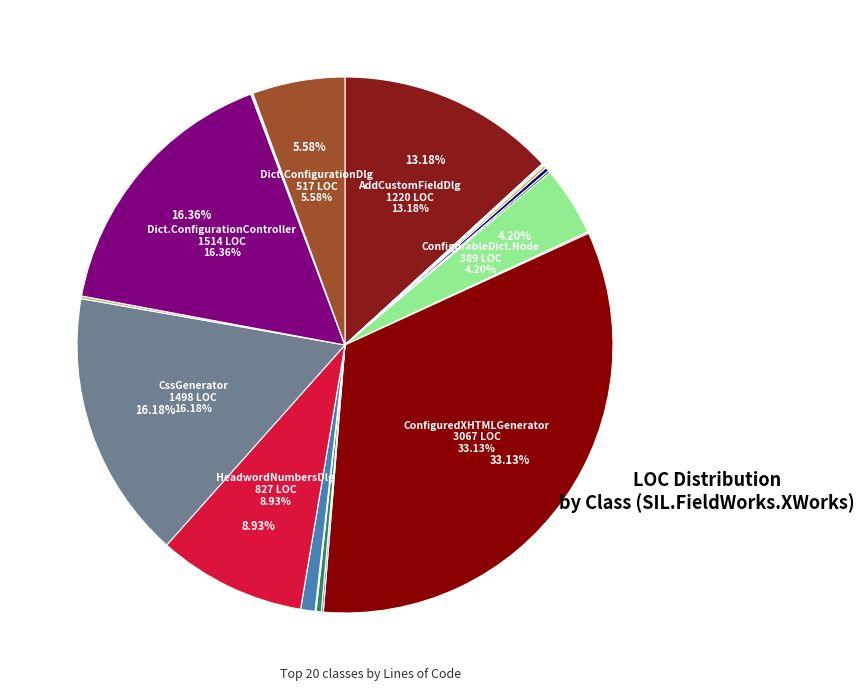

Which slice is the smallest?

Direction